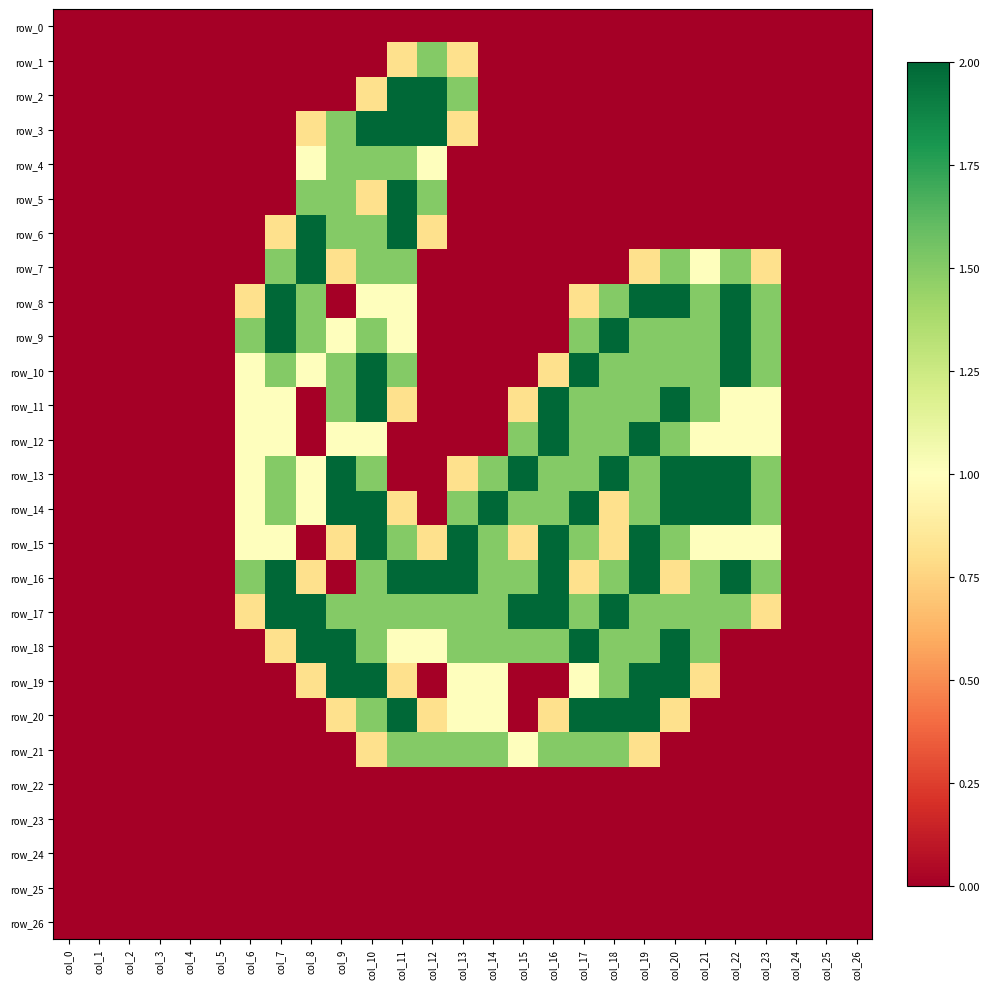

Between col_1 and col_7, which series saw the biggest shift?

row_8